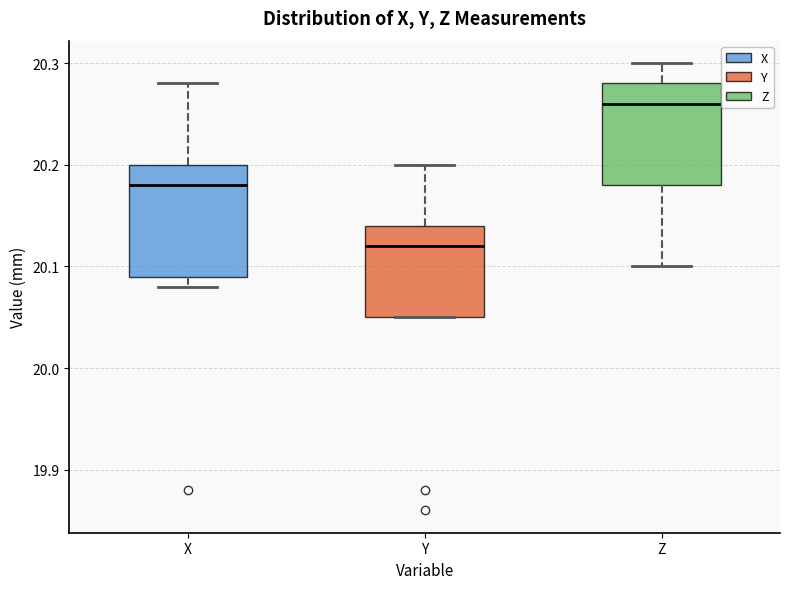

Which box has the highest median line?

Z